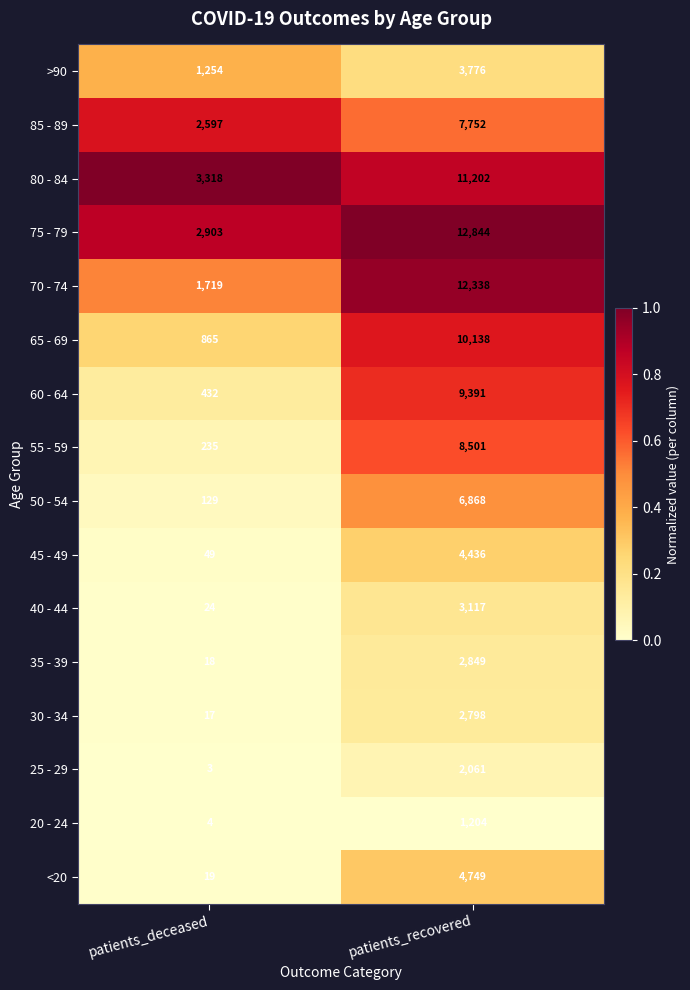

At which label is 50 - 54 closest to 3498?

patients_deceased